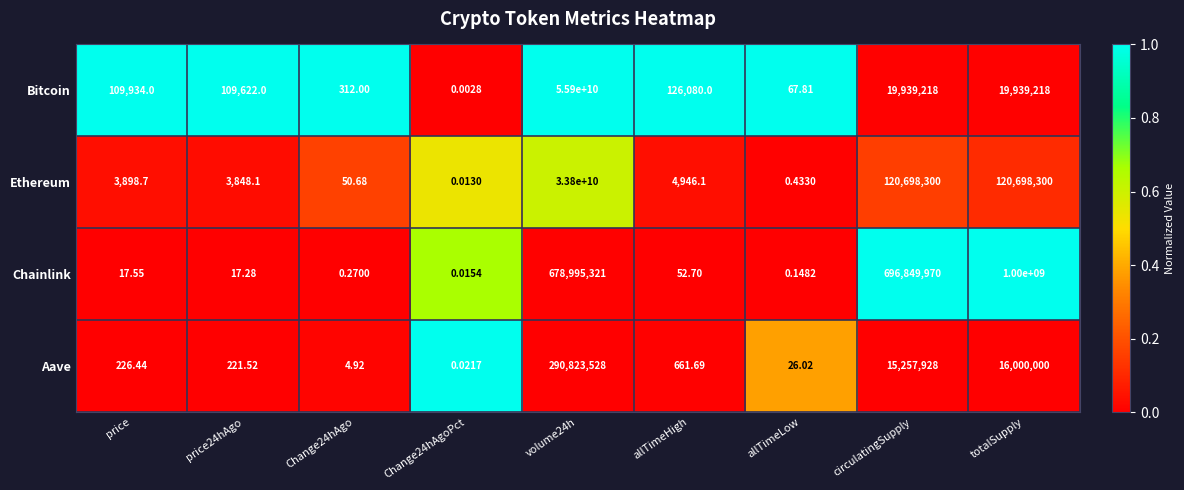

At how many categories does at least one series exceed 0?

9